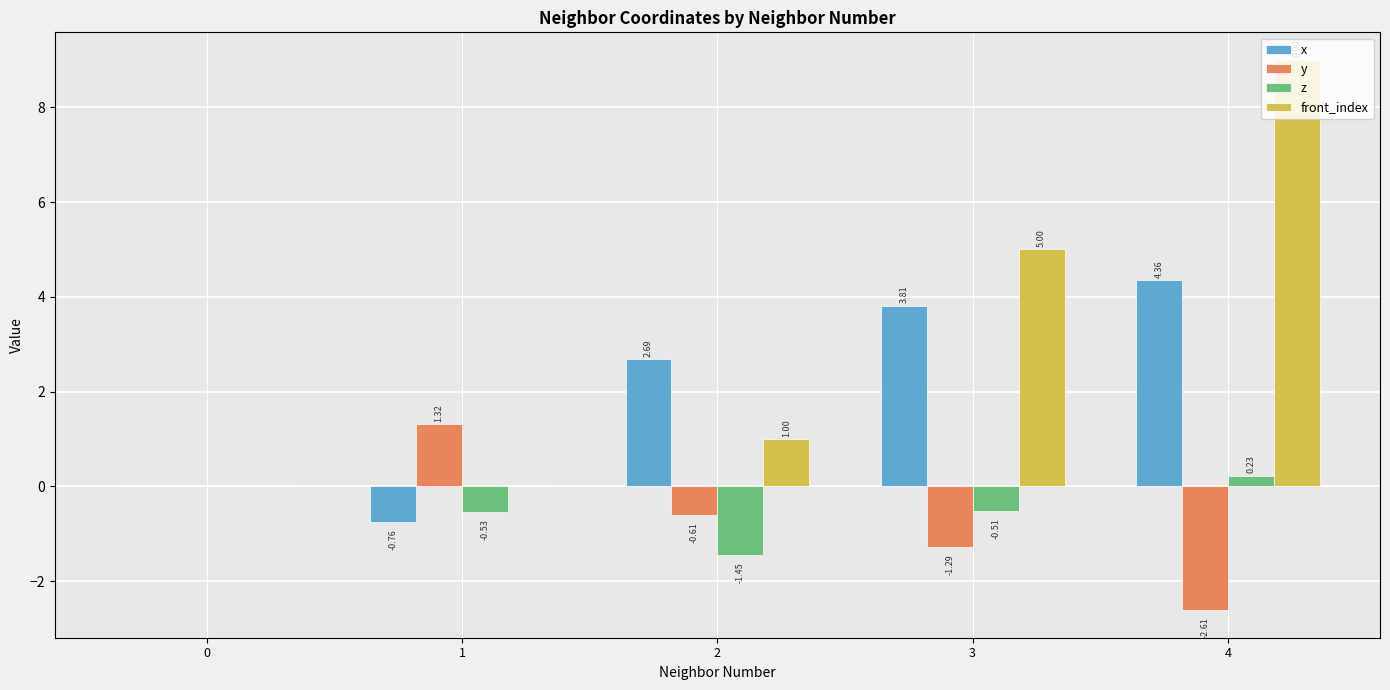

What is the sum of all y values?

-3.2